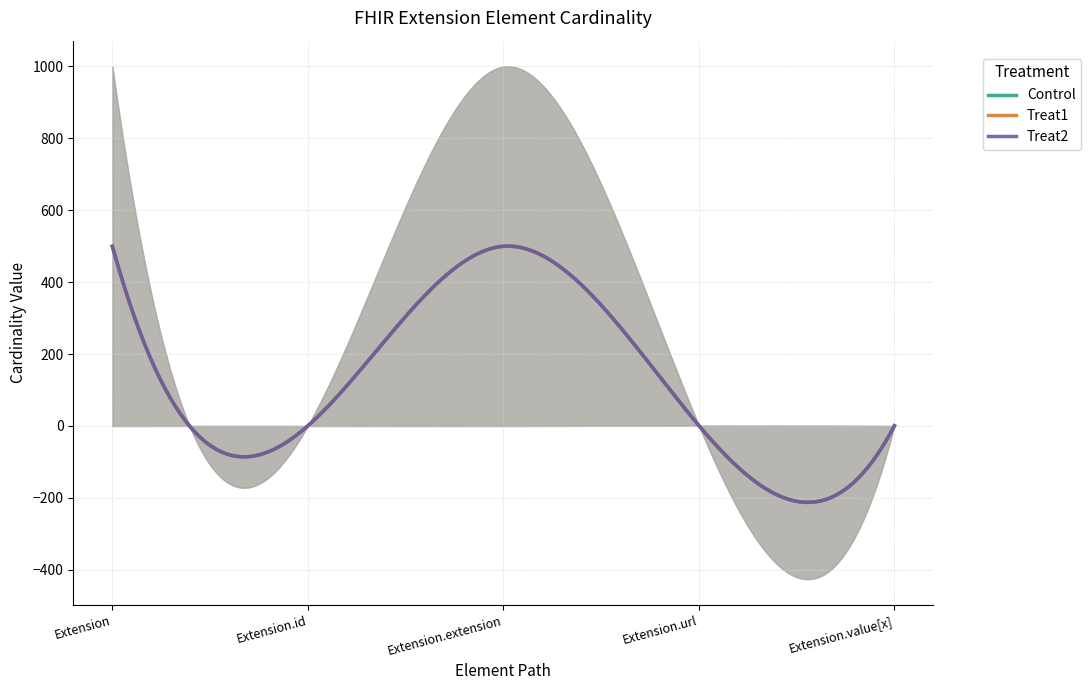

How many distinct data groups are displayed?

4